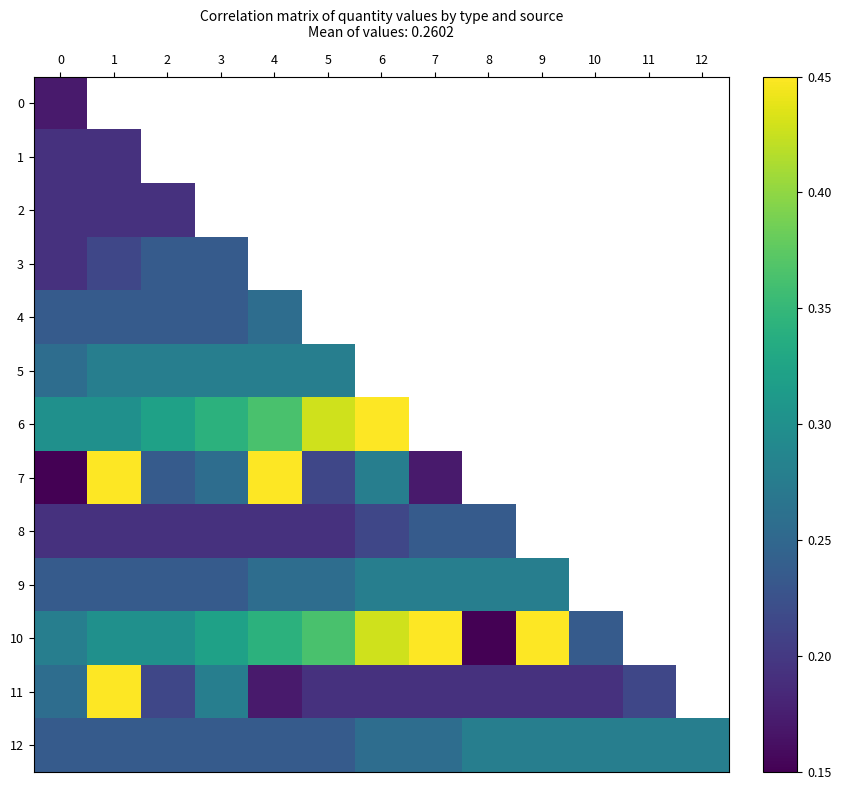

How many positive values does the 2 series have?

3